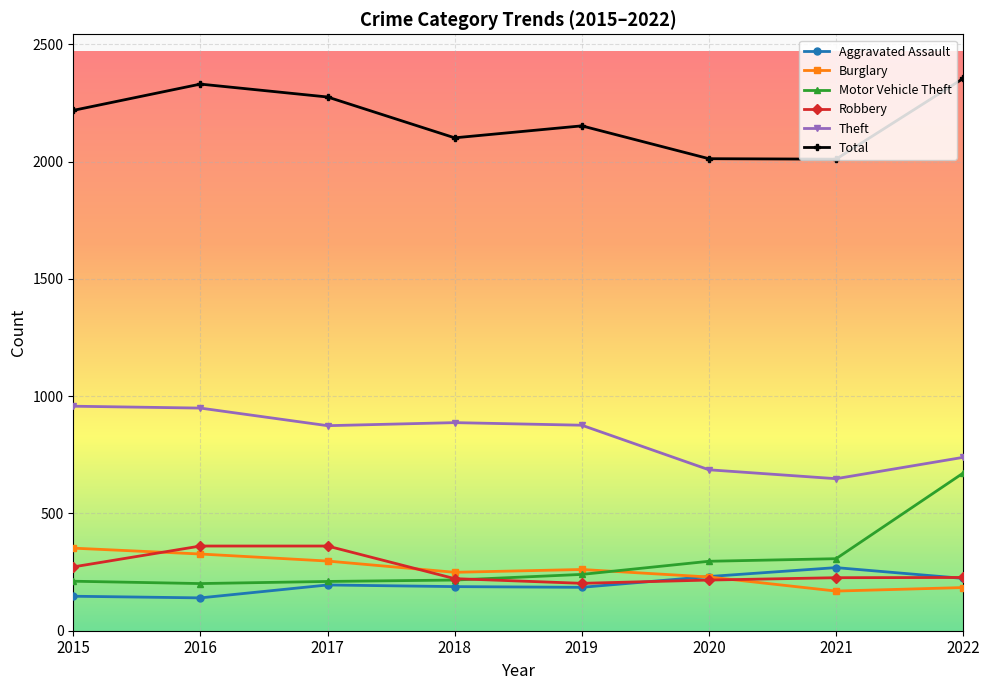

What is the difference between the maximum and minimum values in the Aggravated Assault series?

129